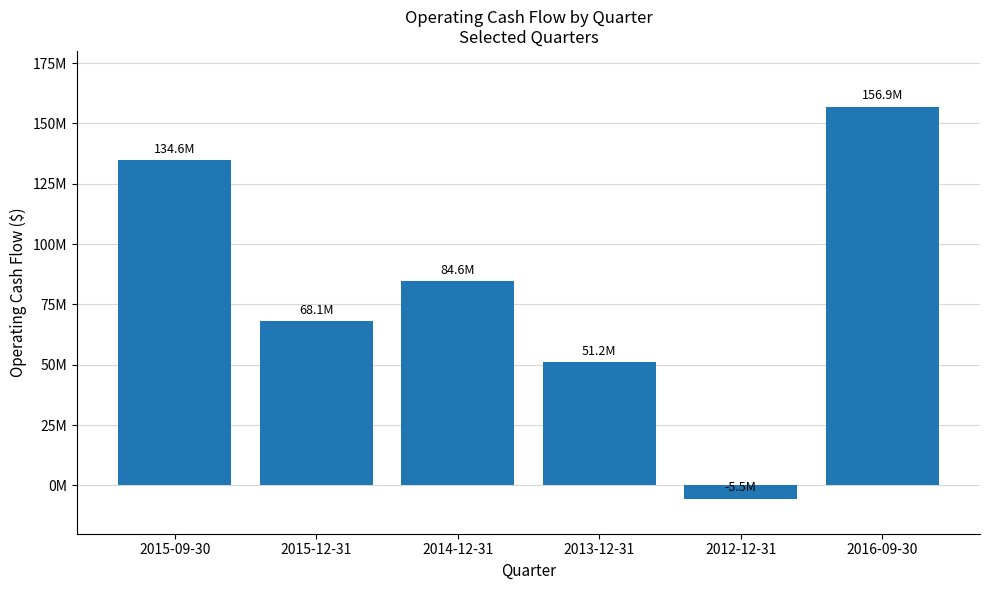

List the labels in order of value, smallest first.

2012-12-31, 2013-12-31, 2015-12-31, 2014-12-31, 2015-09-30, 2016-09-30